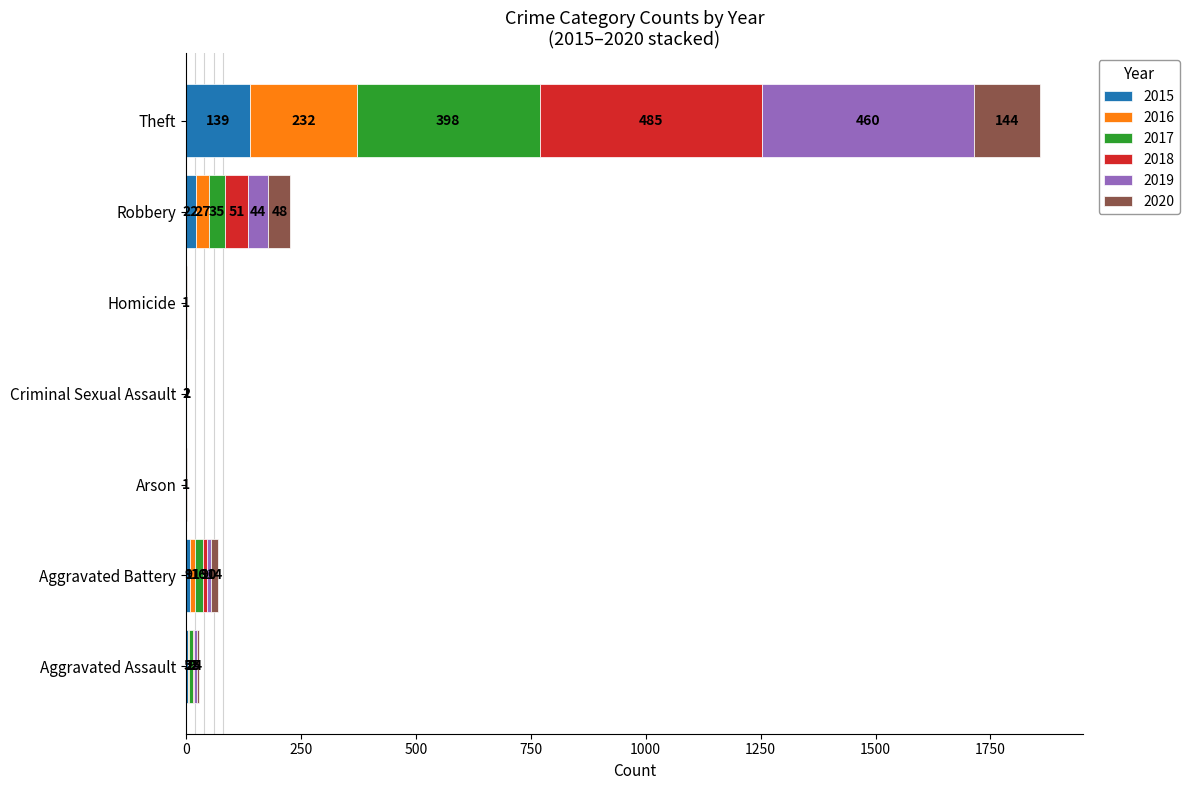

True or false: 2015 has a value of 0 at Arson.

True